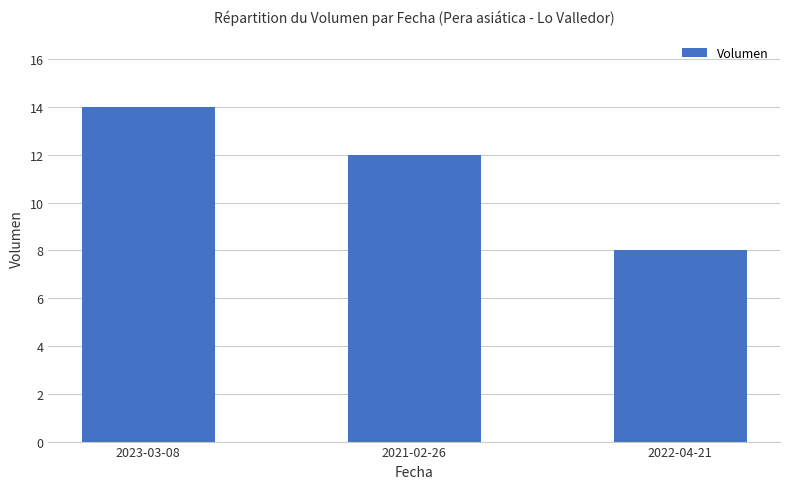

What is the difference between the values at 2023-03-08 and 2021-02-26?

2